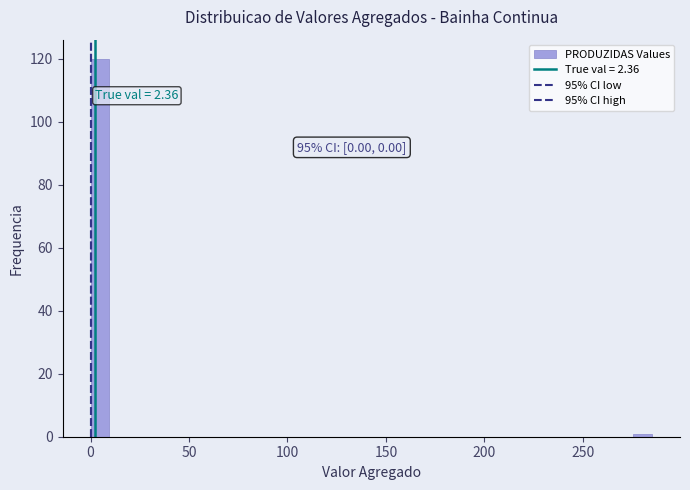

Around what value on the x-axis is the tallest bar? Give the approximate position of its centre, as read against the axis.

5